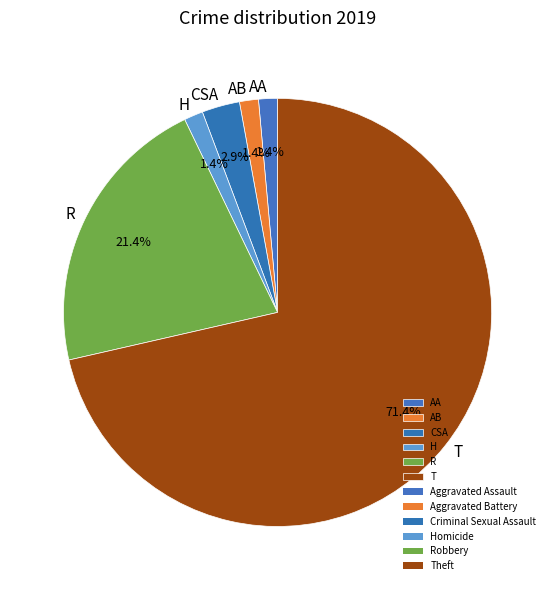

Do CSA and AA together represent more than half of the pie?

No